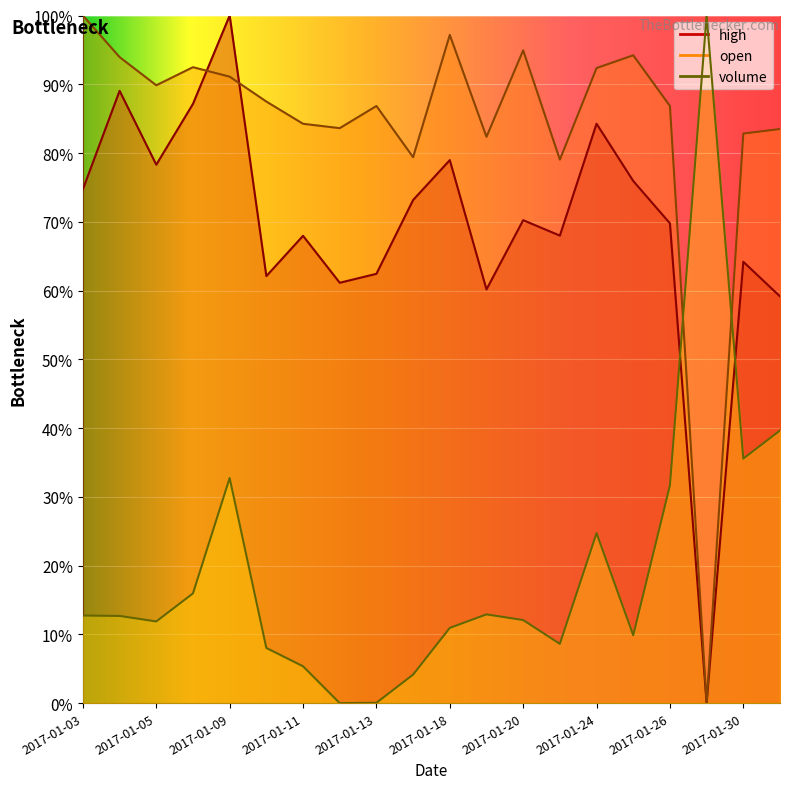

How many lines are shown in the chart?

3